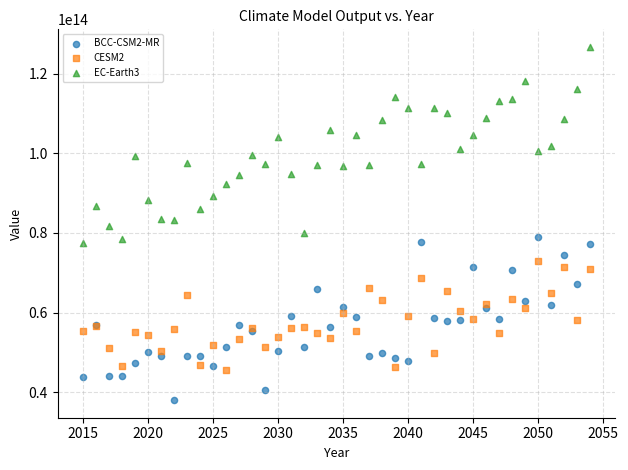

Which series has the largest Y range (max minus min)?

EC-Earth3